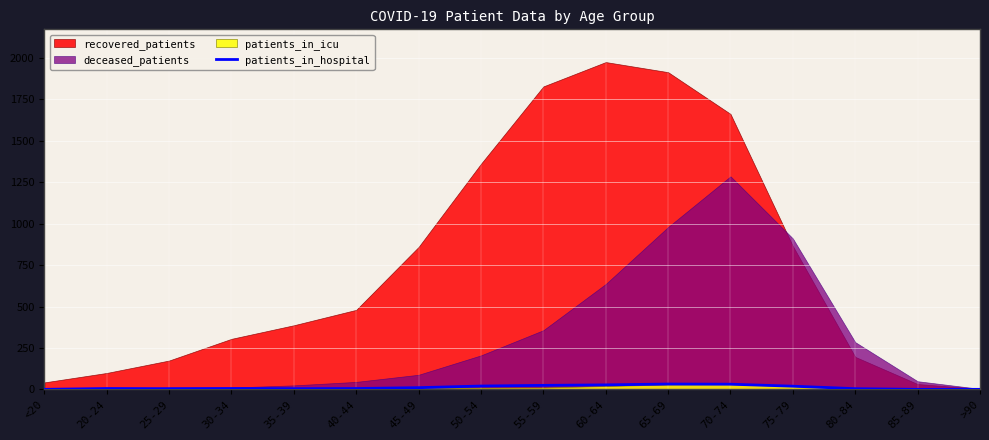

Read the value at 55-59, to the nearest 10.

20